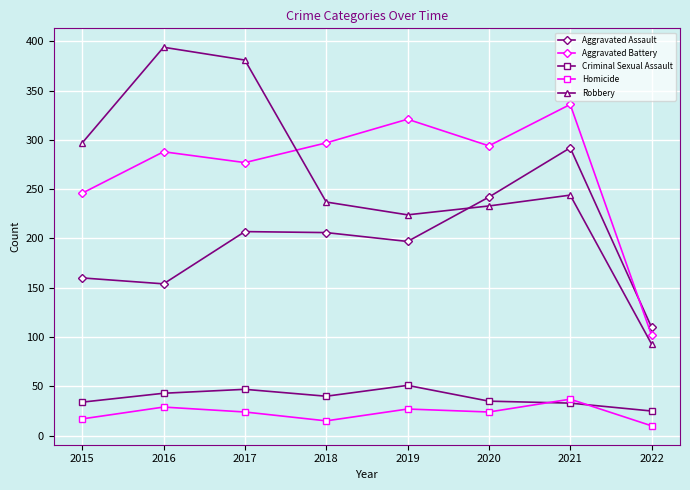

What is the total value across all series at 2019?

820